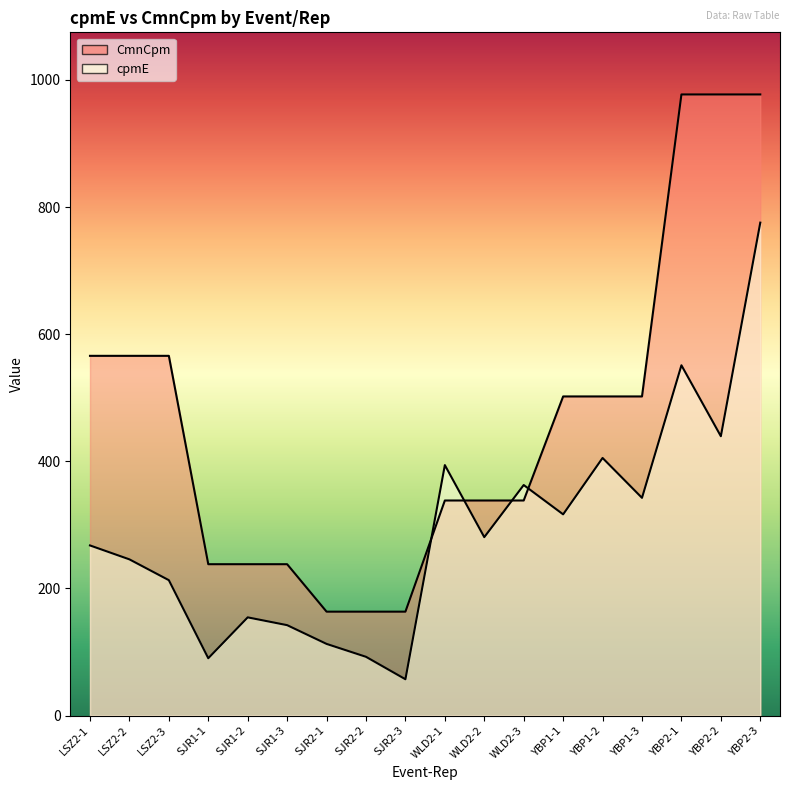

Is it true that cpmE equals 408.2 at LSZ2-1?

False